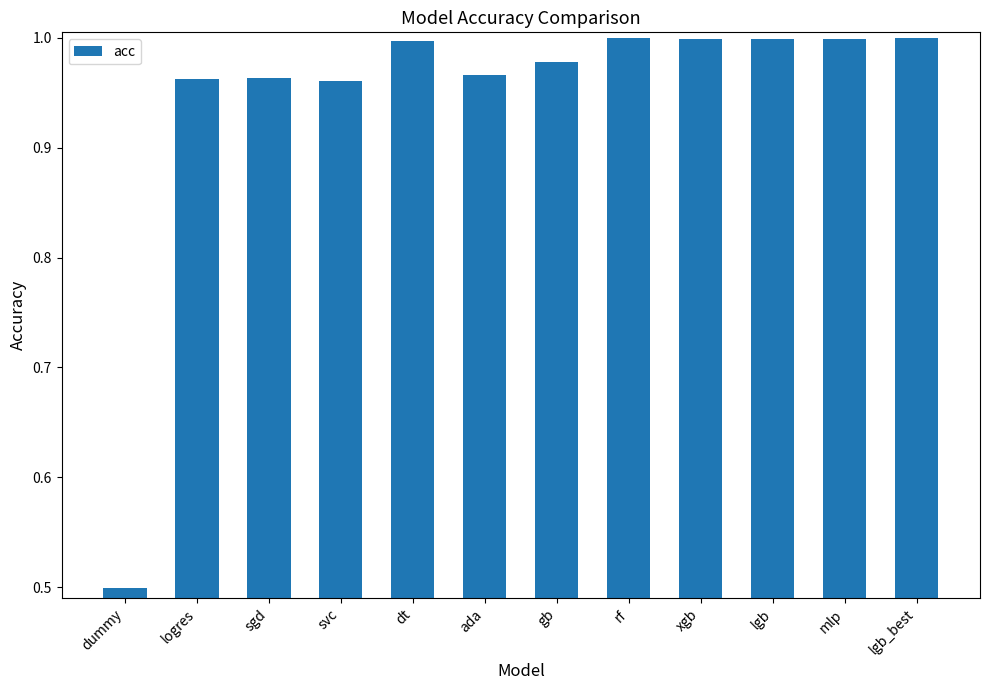

True or false: the data shows 1.0 at rf.

True